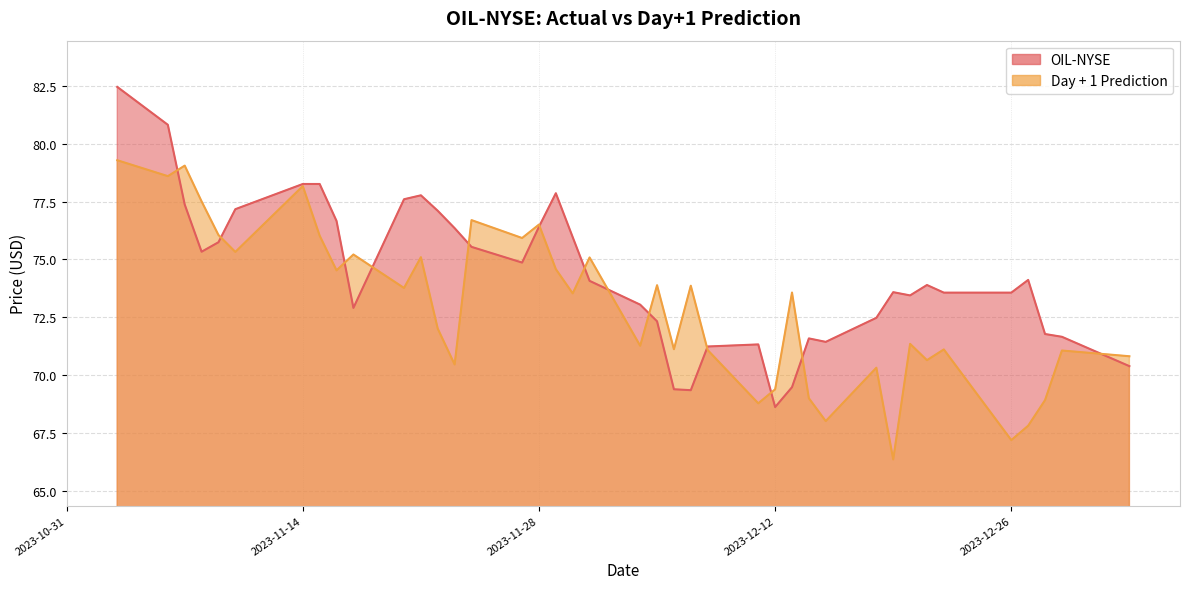

The Day + 1 Prediction series shows 75.3 at 2023-11-10. True or false?

True